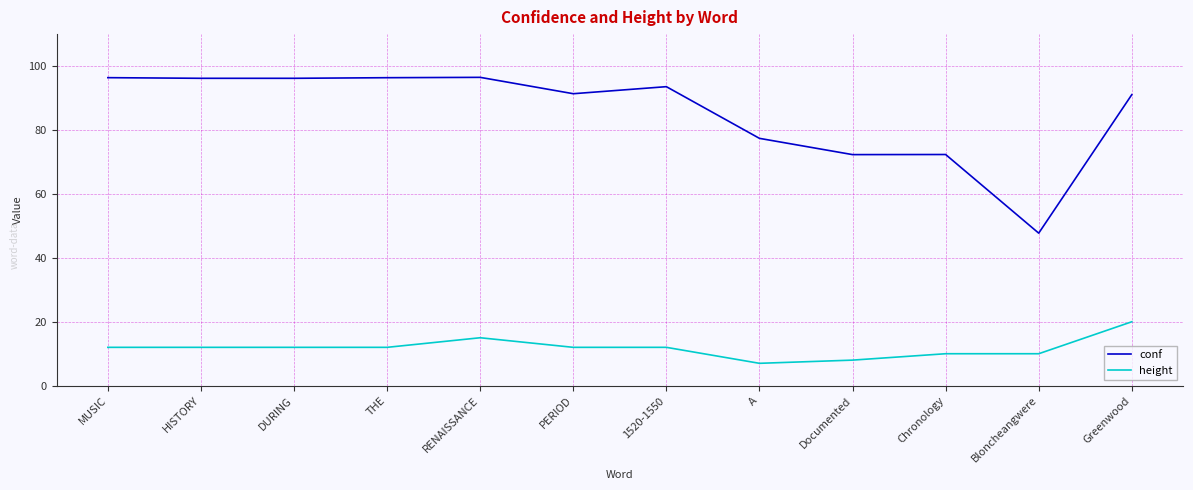

What is the maximum value for conf?

96.5